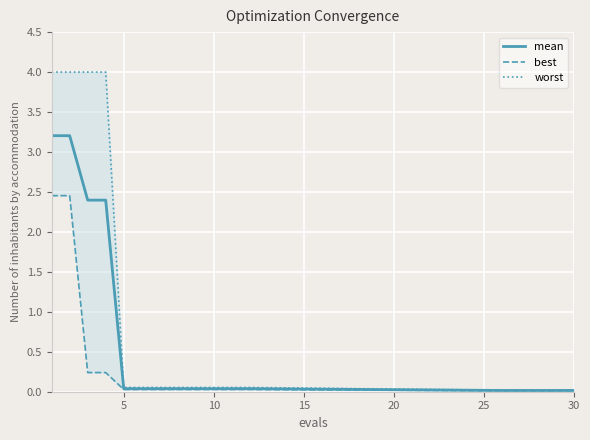

What is the maximum value for mean?

3.2